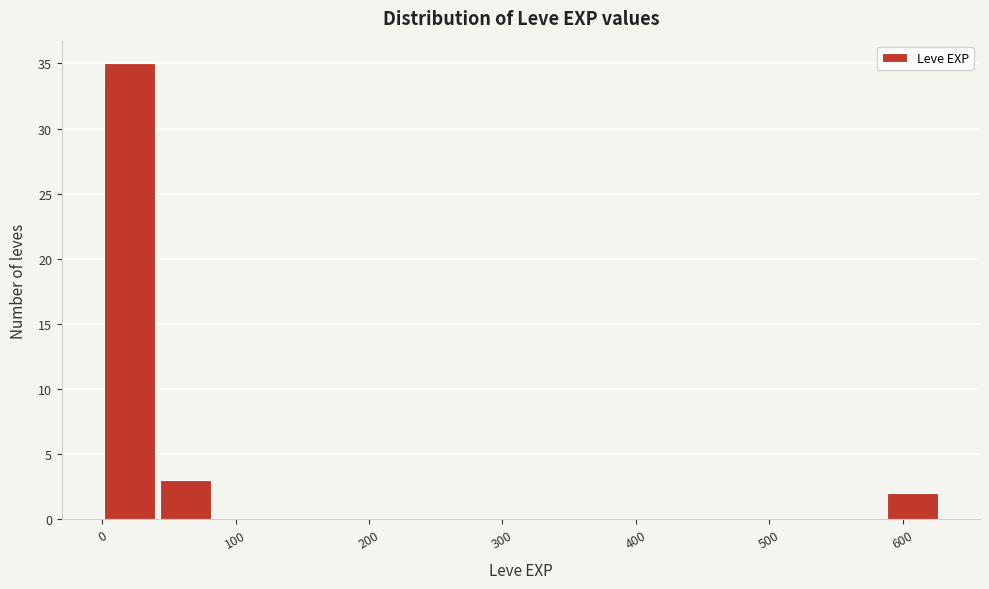

Reading left to right, list every bar in this chart as the range it spans on the x-axis followed by its height. Neither the bar edges nor the heights are printed on the chart, so give them approximately, as read against the axes.

0 to 40: 35
40 to 80: 3
80 to 130: 0
130 to 170: 0
170 to 210: 0
210 to 250: 0
250 to 290: 0
290 to 340: 0
340 to 380: 0
380 to 420: 0
420 to 460: 0
460 to 500: 0
500 to 550: 0
550 to 590: 0
590 to 630: 2